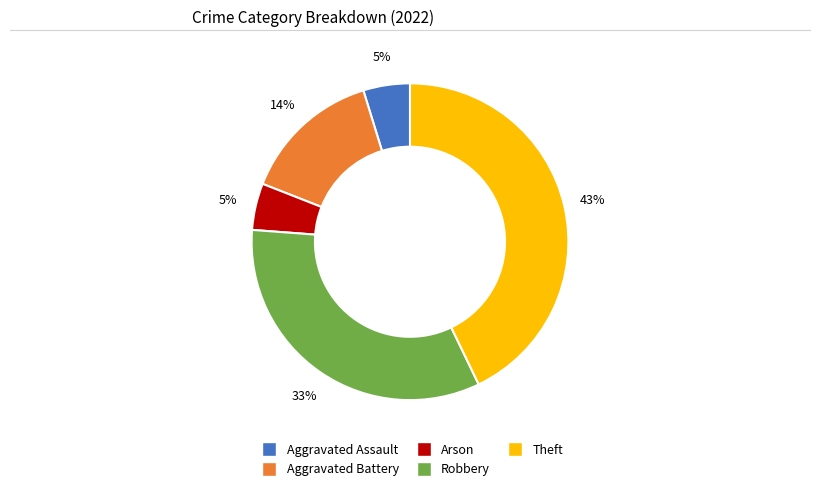

Does Aggravated Battery represent more than half of the total?

No